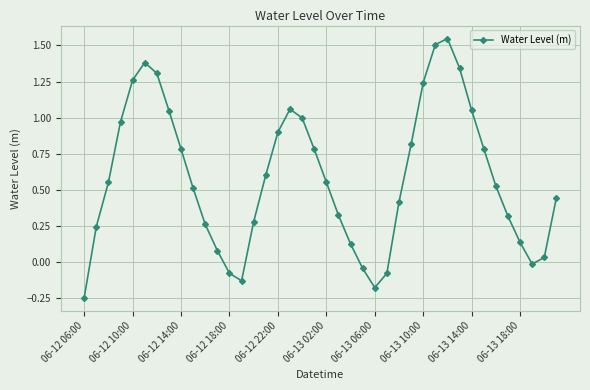

How many points are lower than both their immediate neighbors (excluding endpoints)?

3